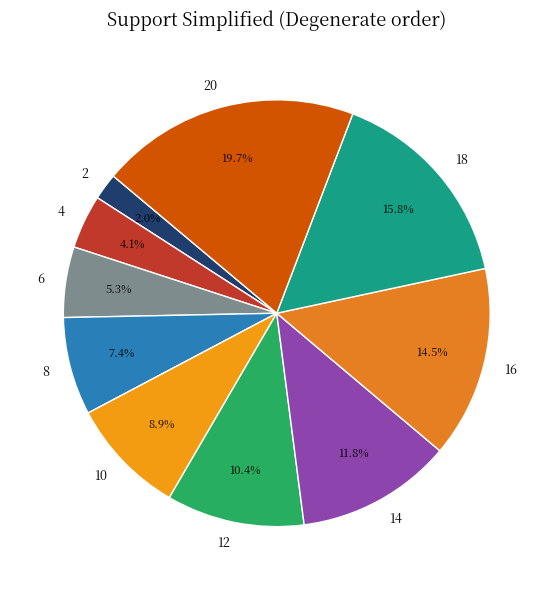

Is there a majority slice in this chart?

No